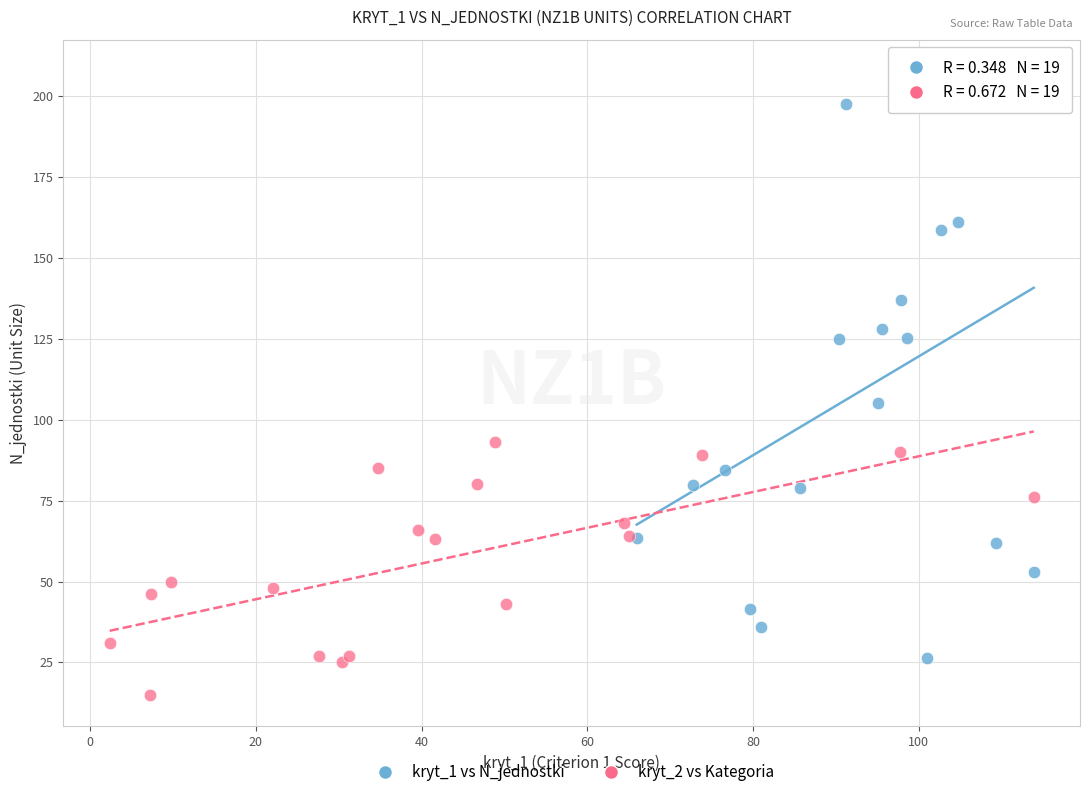

Which series reaches the maximum Y coordinate?

kryt_1 vs N_jednostki